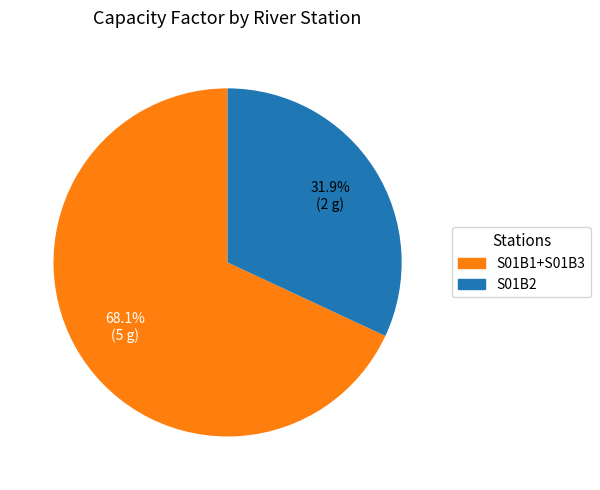

Is it true that S01B2 is 18% of the pie?

False